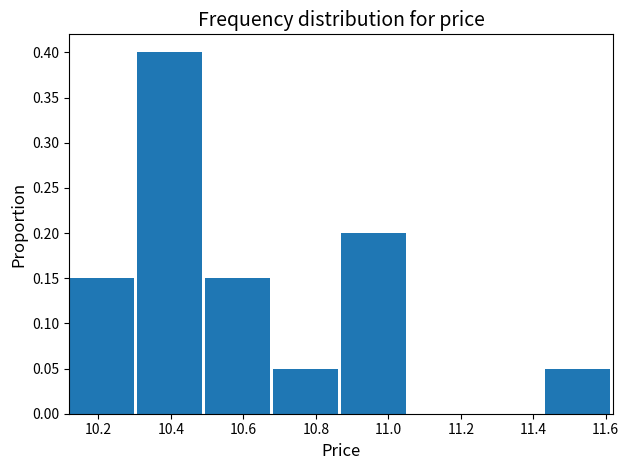

Over which range of the x-axis is the bar tallest?

10.30 to 10.50